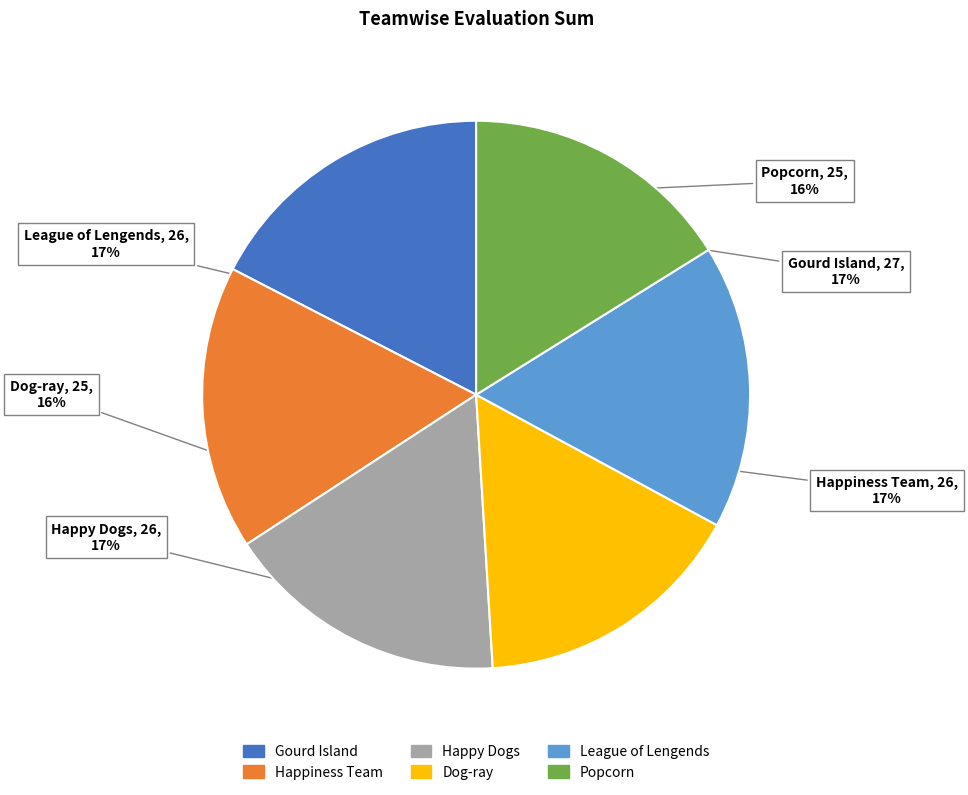

The Popcorn slice represents 16% of the pie. True or false?

True